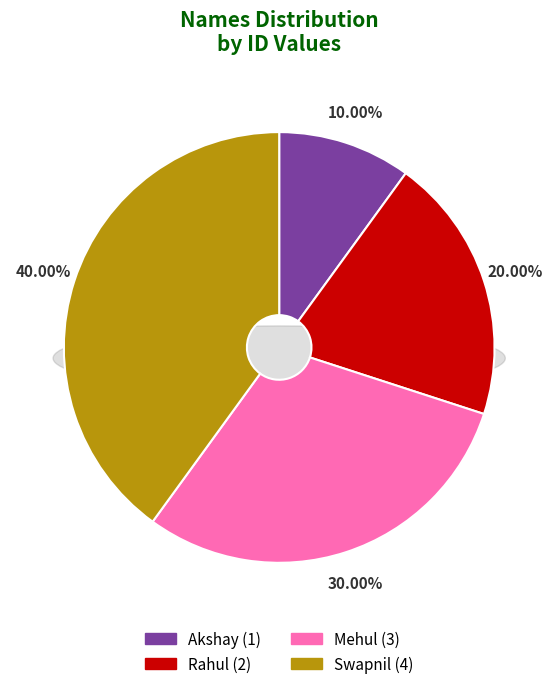

What is the ratio of the value at Swapnil to the value at Mehul?

1.3